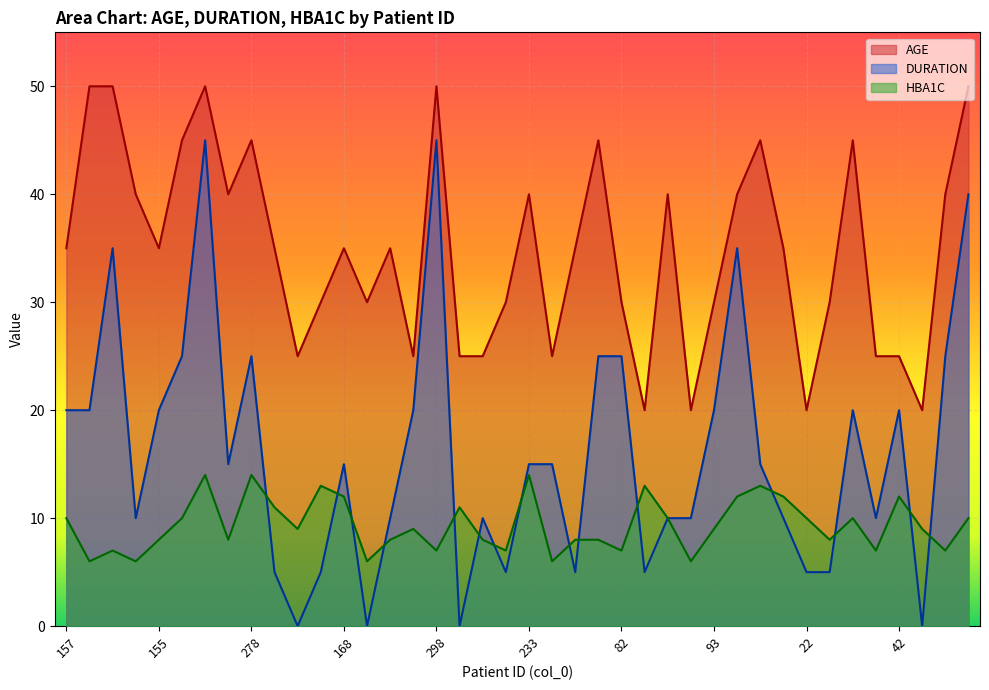

How many lines are shown in the chart?

3